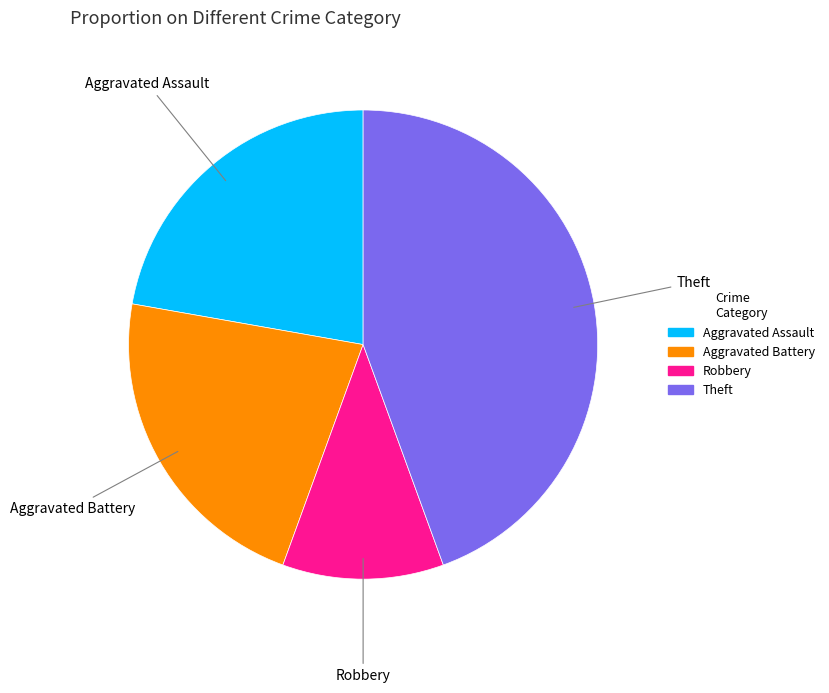

Is there any slice that represents more than half of the pie?

No